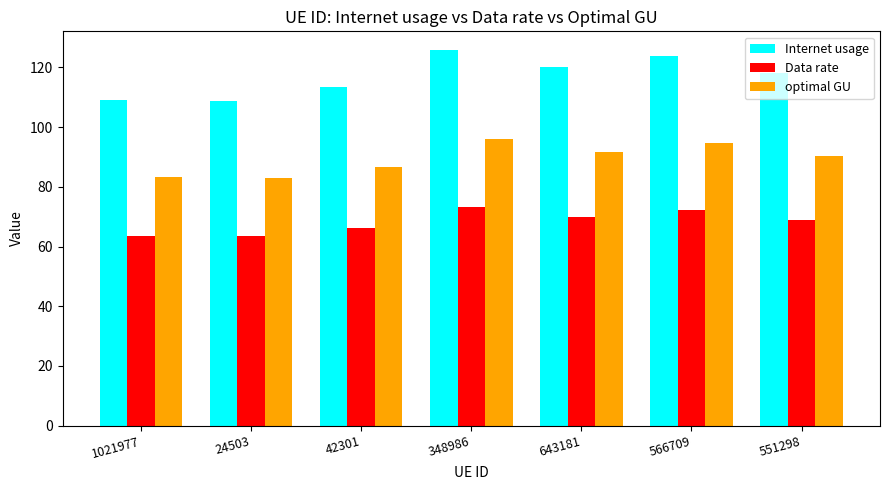

Does the chart contain any negative values?

No